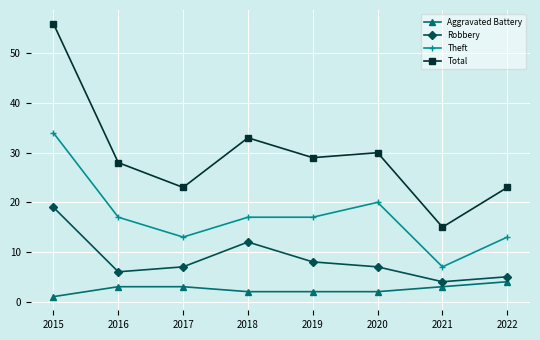

What is the difference between the maximum and minimum values in the Total series?

41